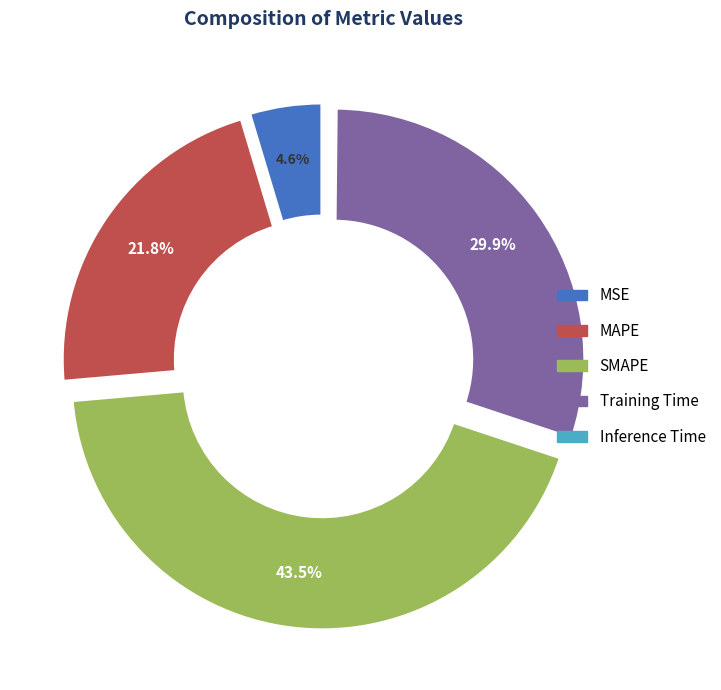

Does any single category account for the majority?

No